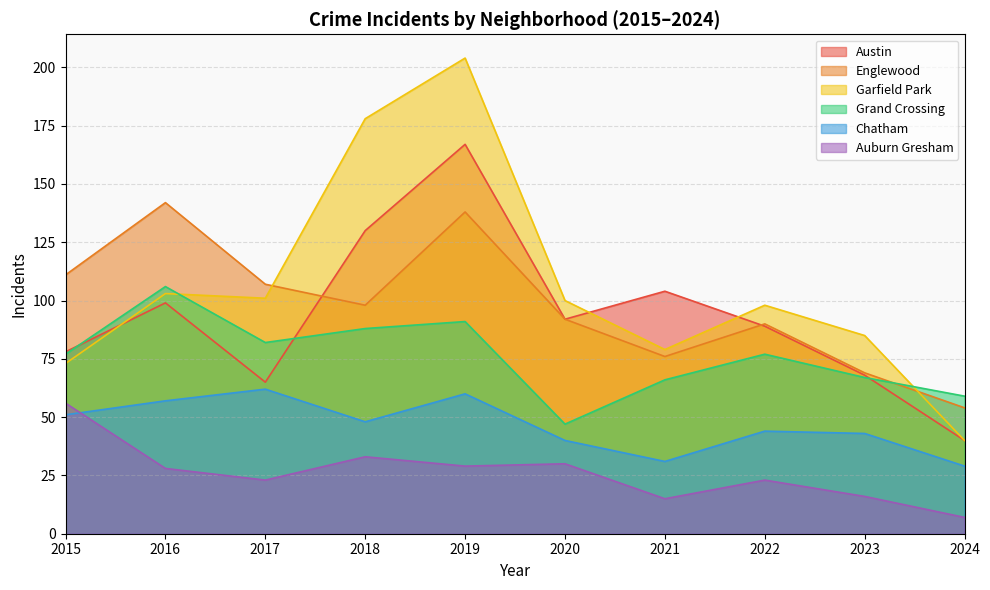

Is it true that Chatham equals 43 at 2023?

True